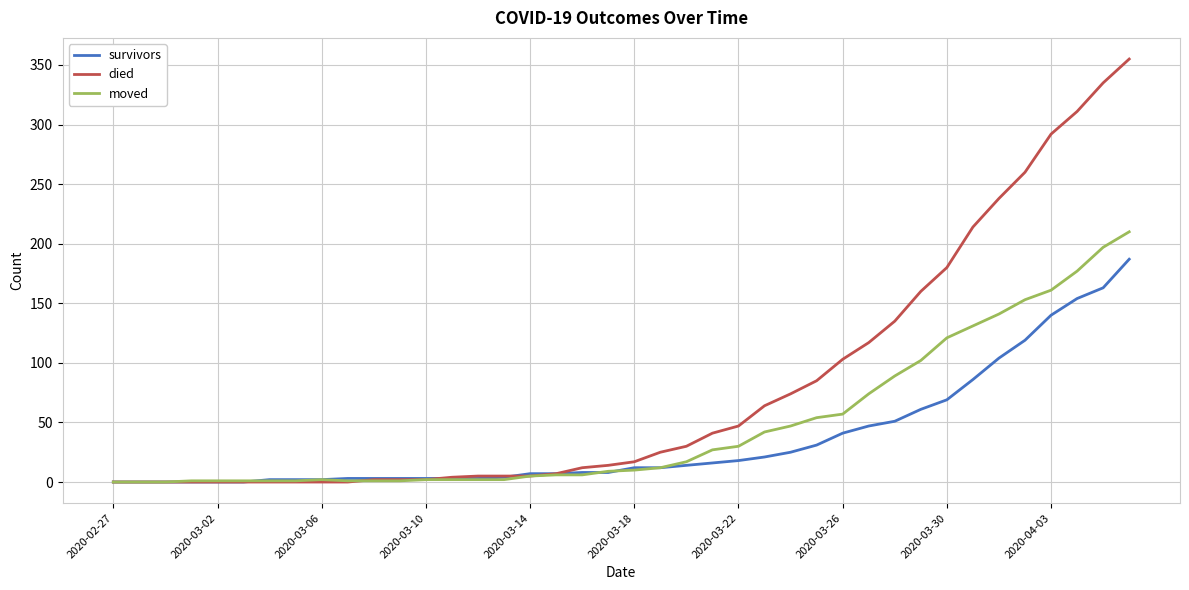

List the series in order of their peak value, highest first.

died, moved, survivors